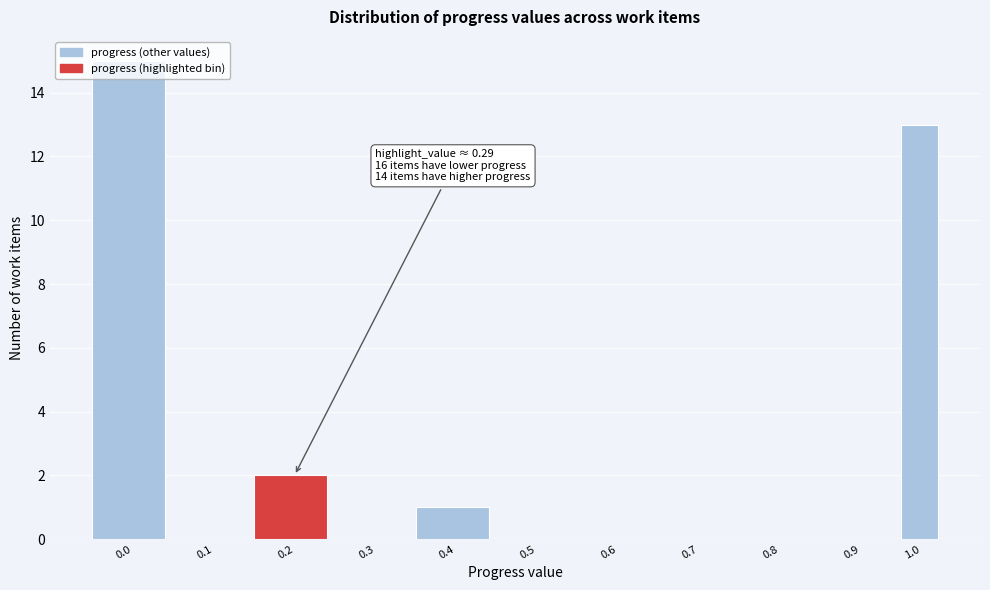

The value at 0.8 is 0. True or false?

True